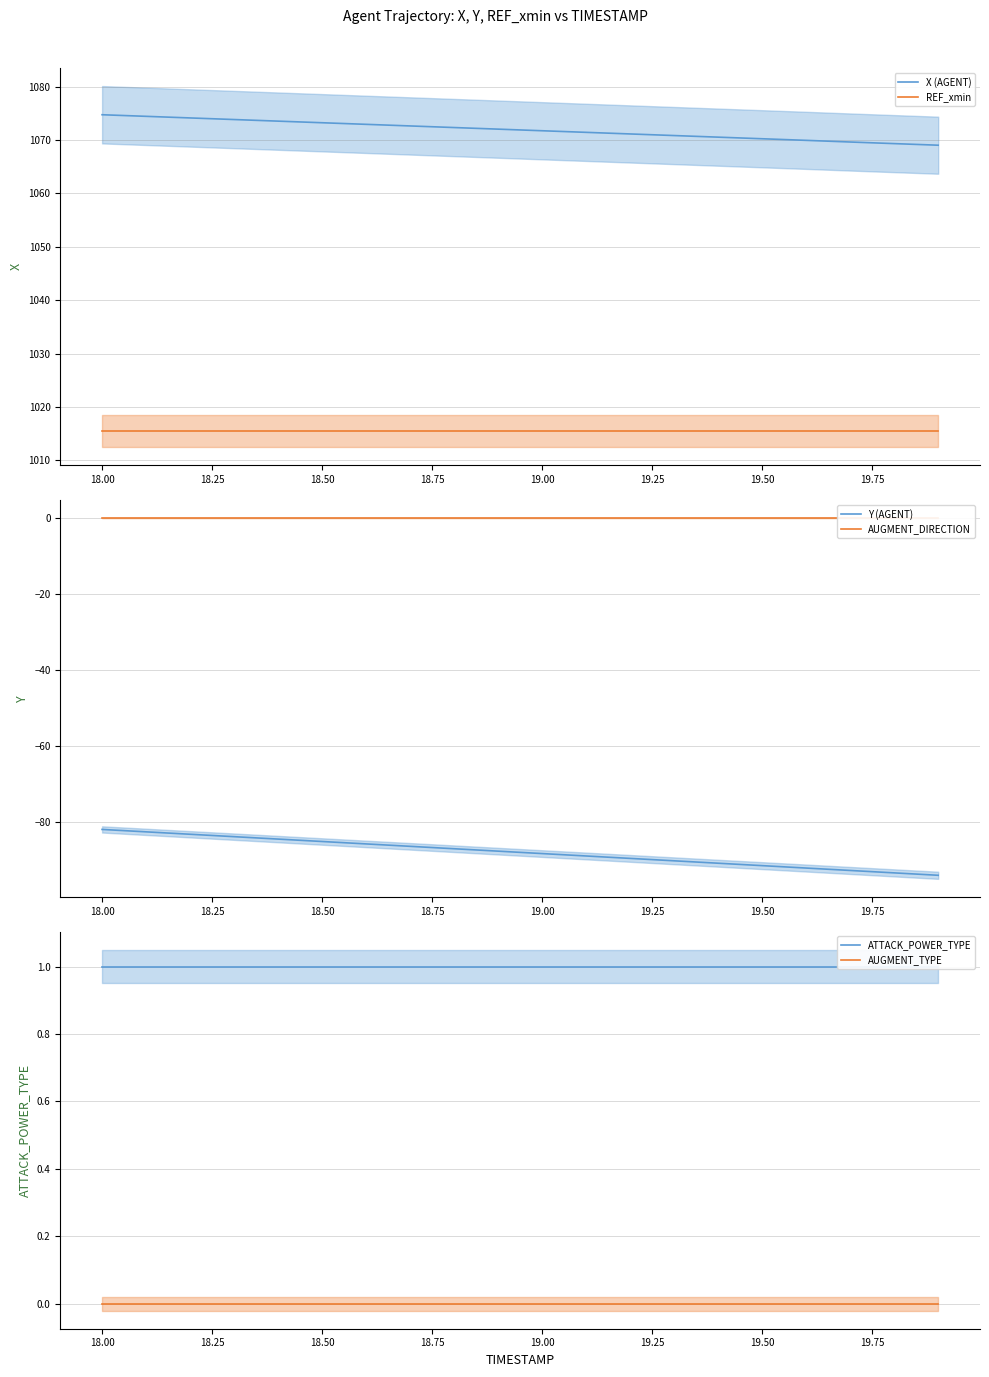

How many categories are shown in the chart?

20